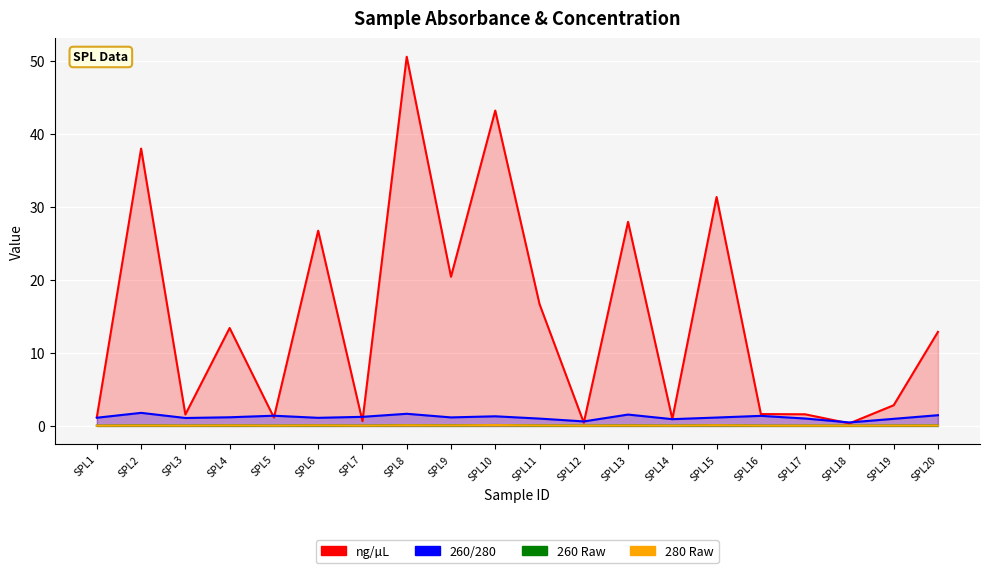

True or false: 260/280 and 260 Raw cross at least once.

False